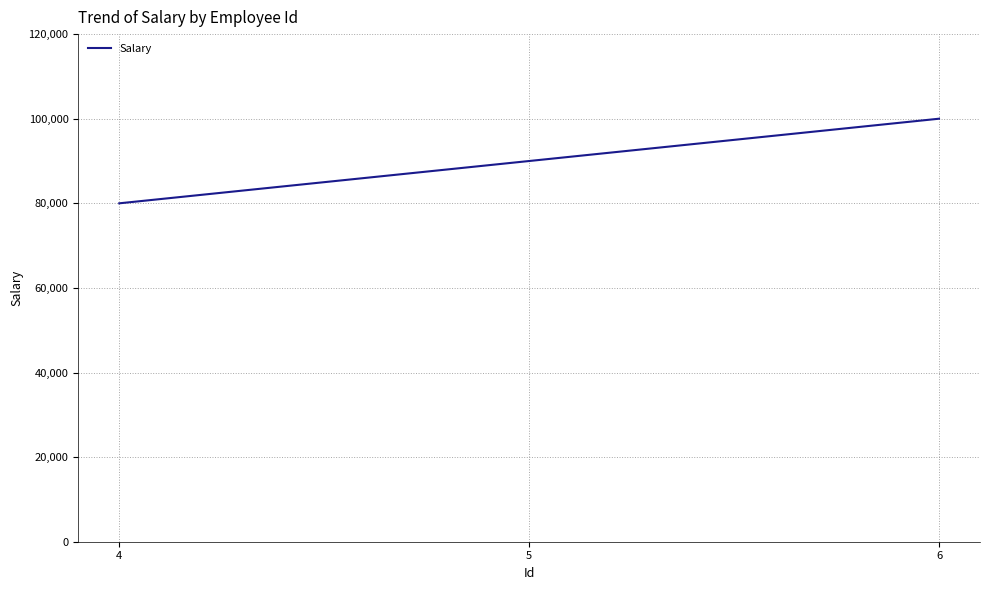

What is the difference between the second highest and minimum values?

10000